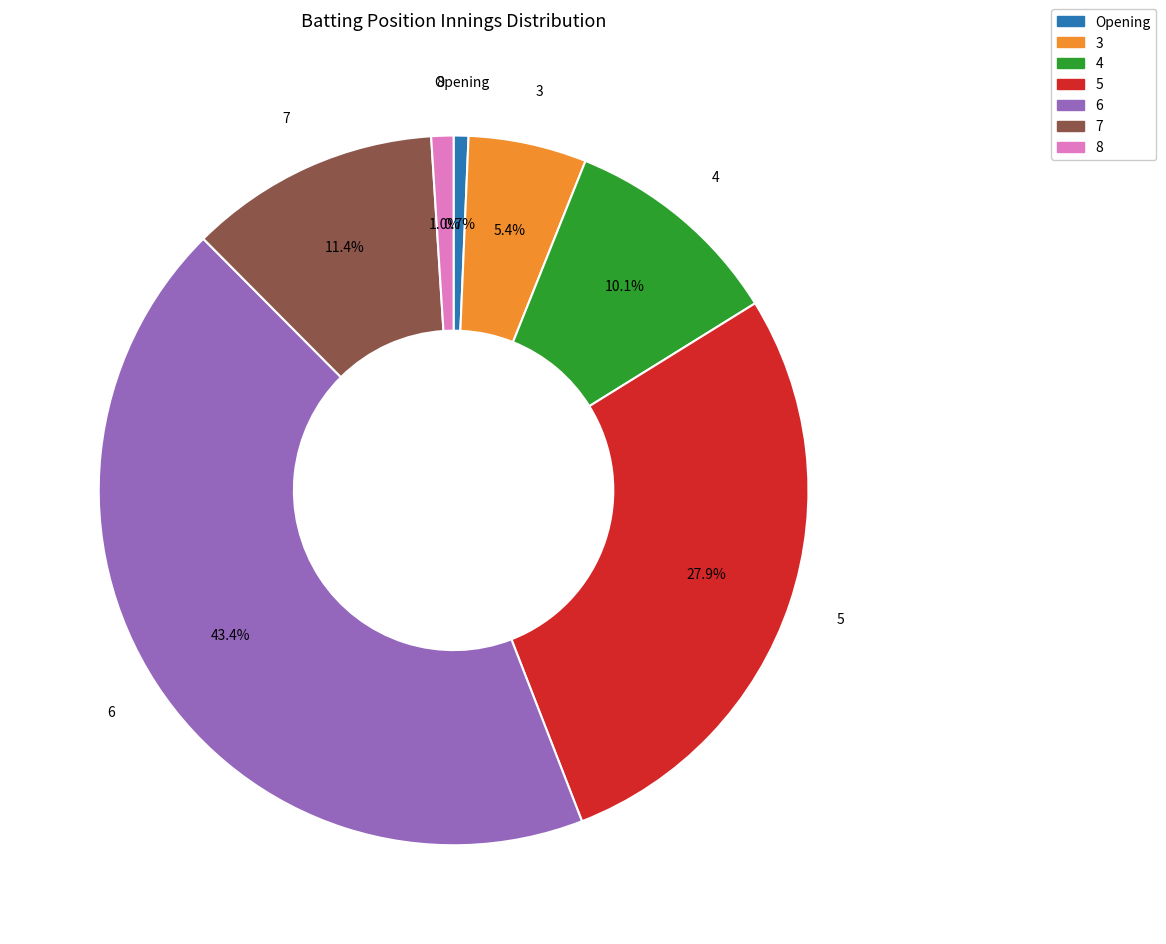

How much of the chart is everything except 4?

89.9%